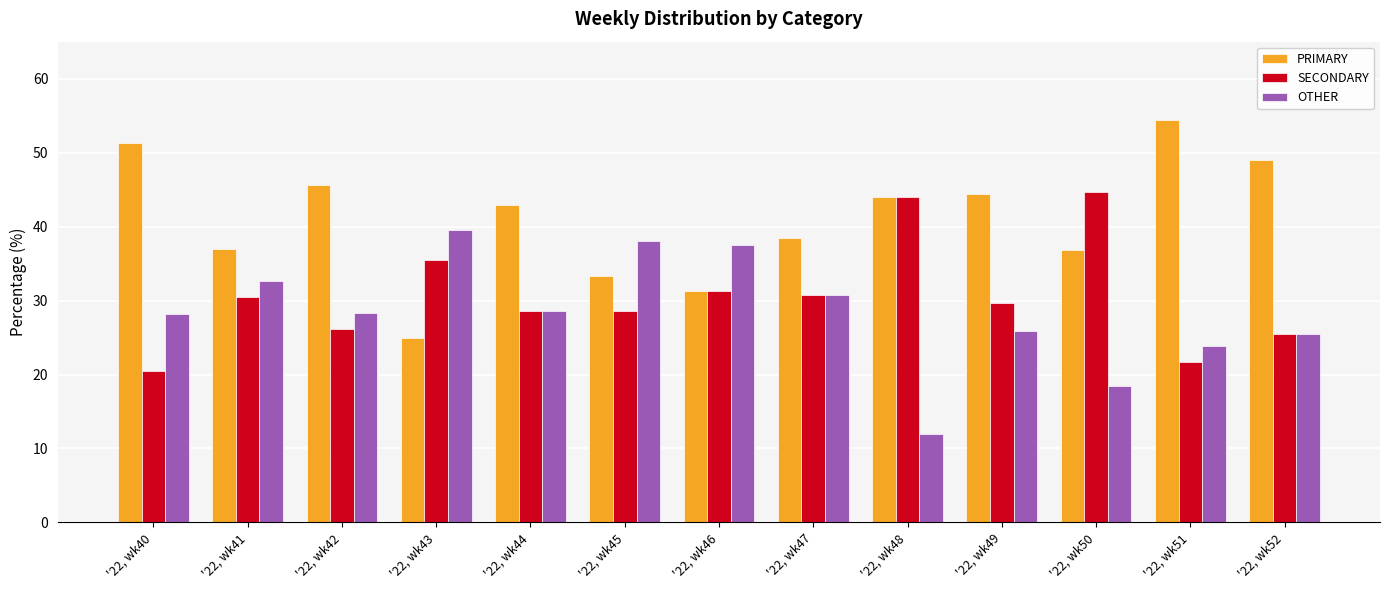

What is the lowest value of the OTHER series?

12.0